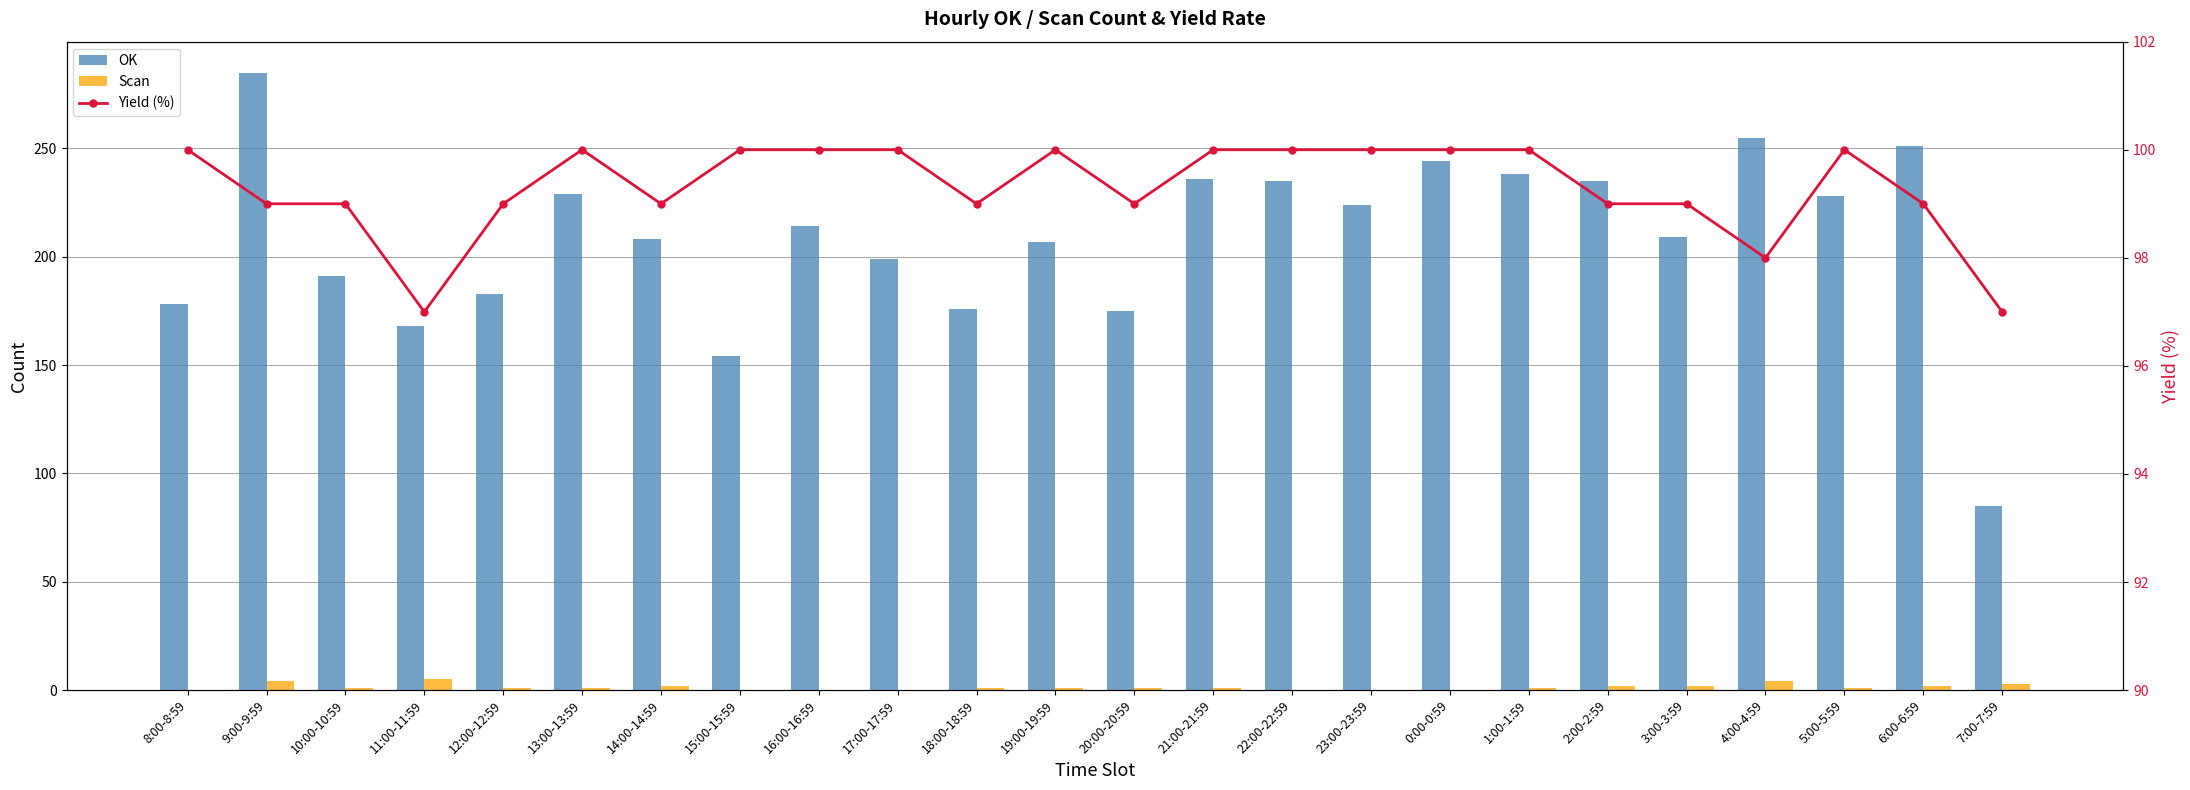

Which series has the largest range (max minus min)?

OK